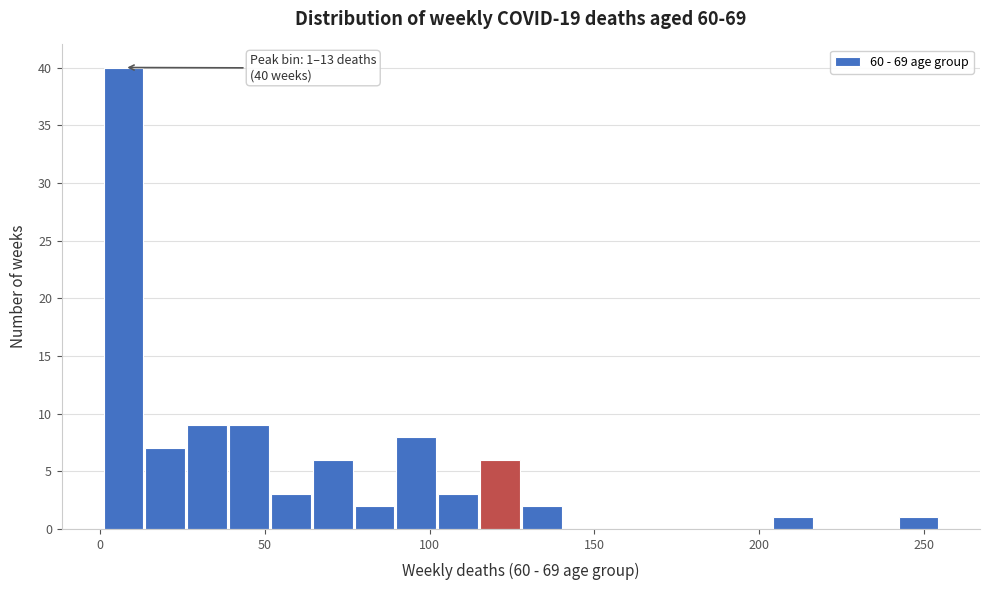

Around what value on the x-axis is the tallest bar? Give the approximate position of its centre, as read against the axis.

5